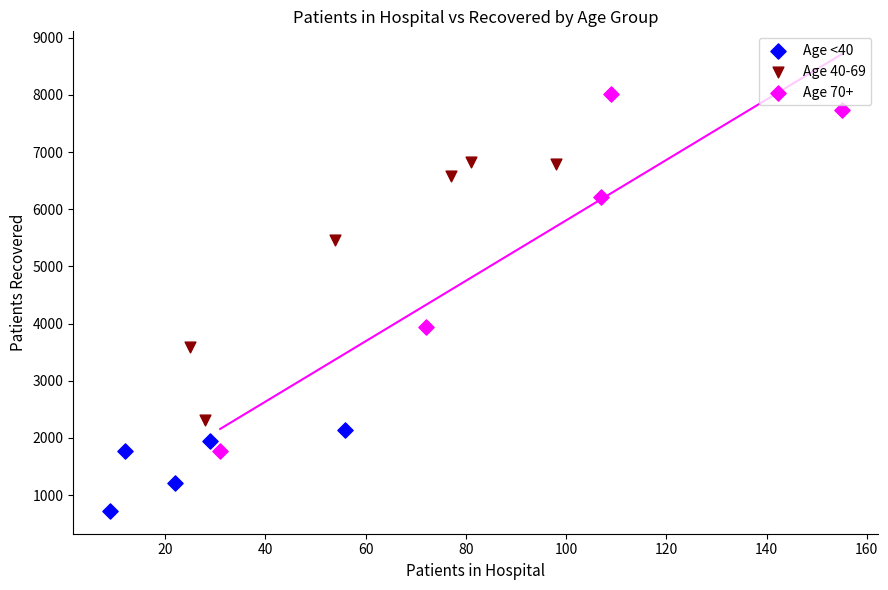

Which series contains the lowest Y value?

Age <40